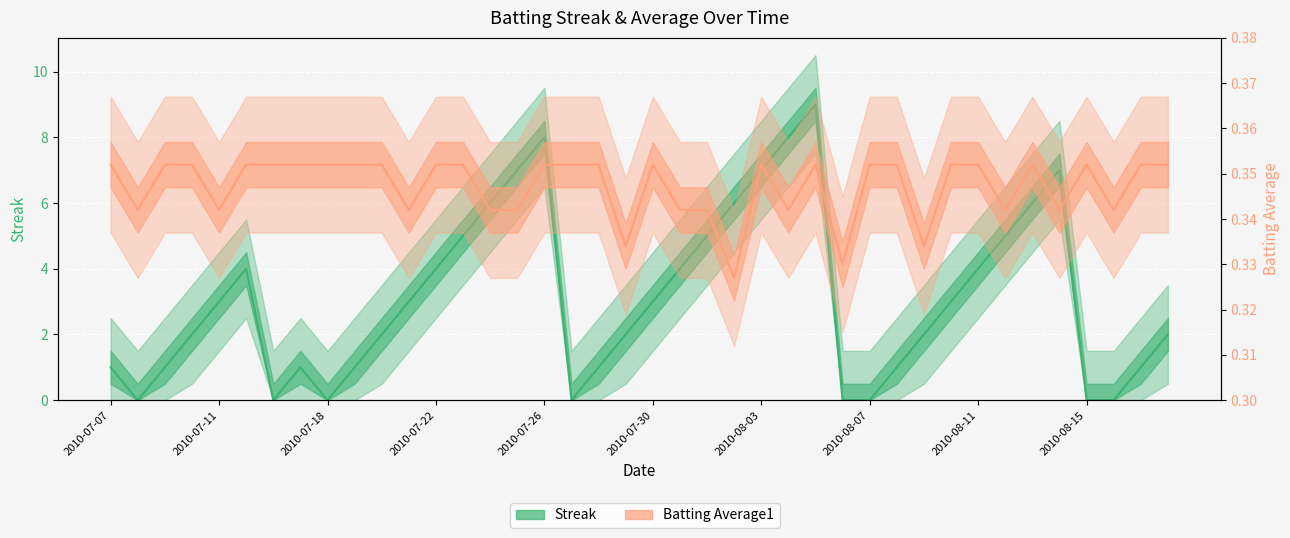

Which has a higher value, 2010-07-25 or 2010-07-18?

2010-07-25